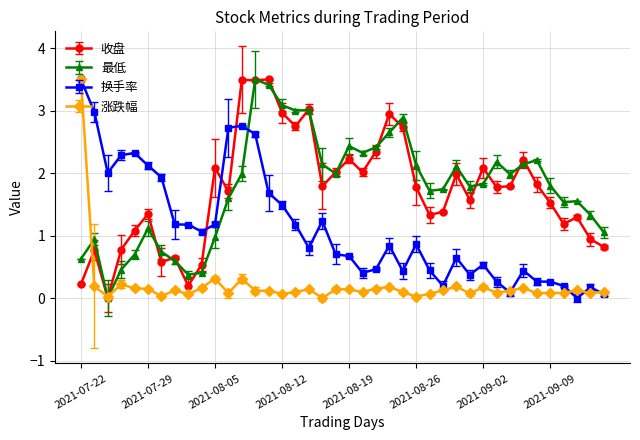

True or false: 涨跌幅 has more than 1 interior local peaks.

True